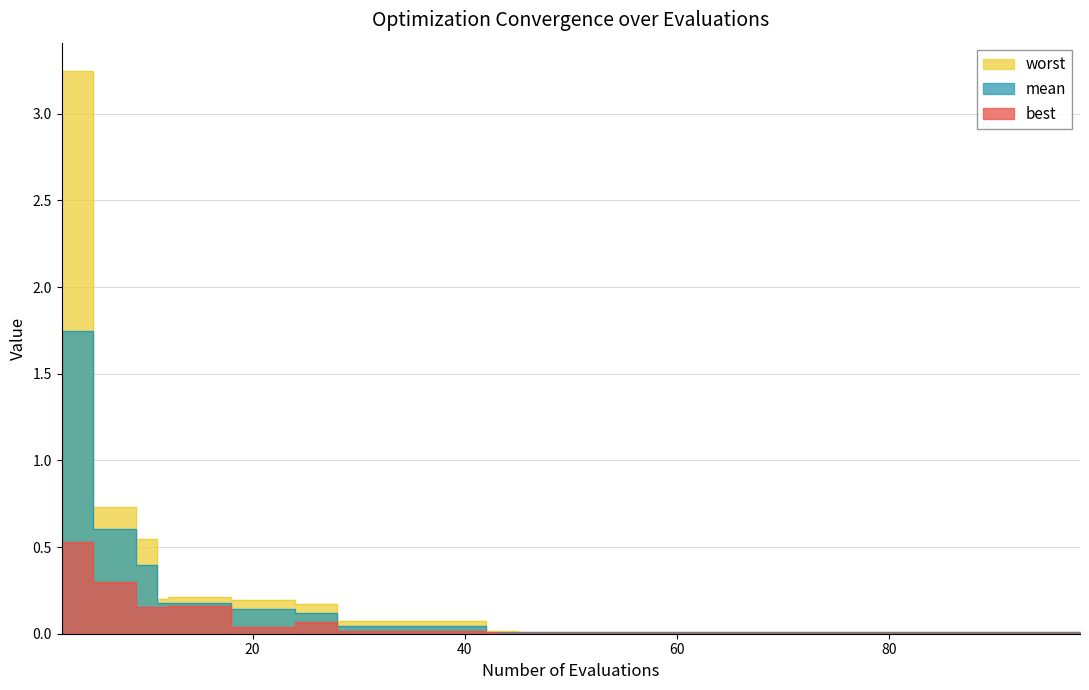

True or false: best and worst cross at least once.

False